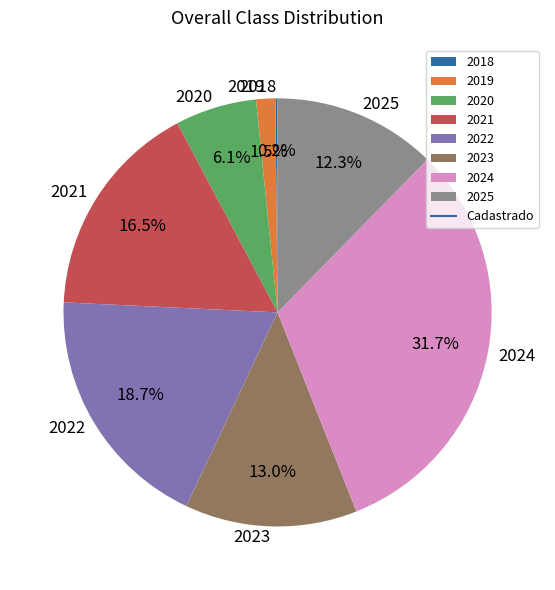

Is there a majority slice in this chart?

No